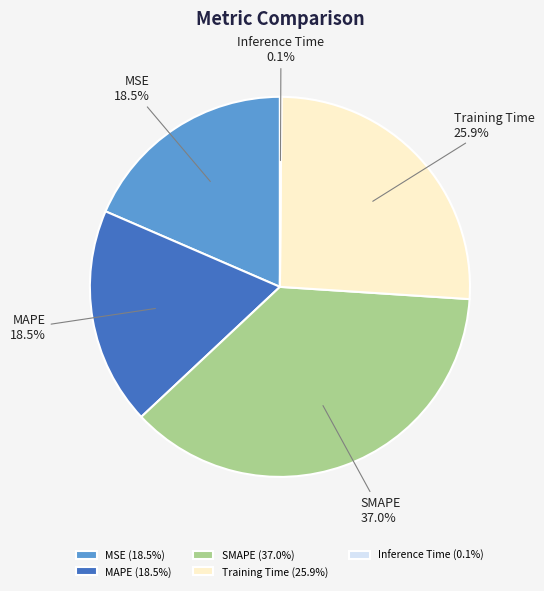

Between MAPE and SMAPE, which is larger?

SMAPE